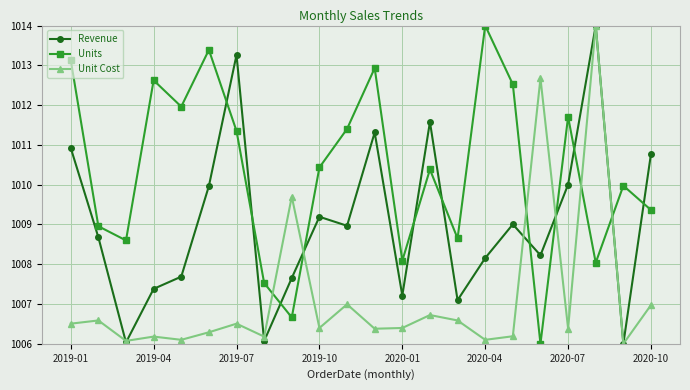

How many intersections are there between Units and Revenue?

11